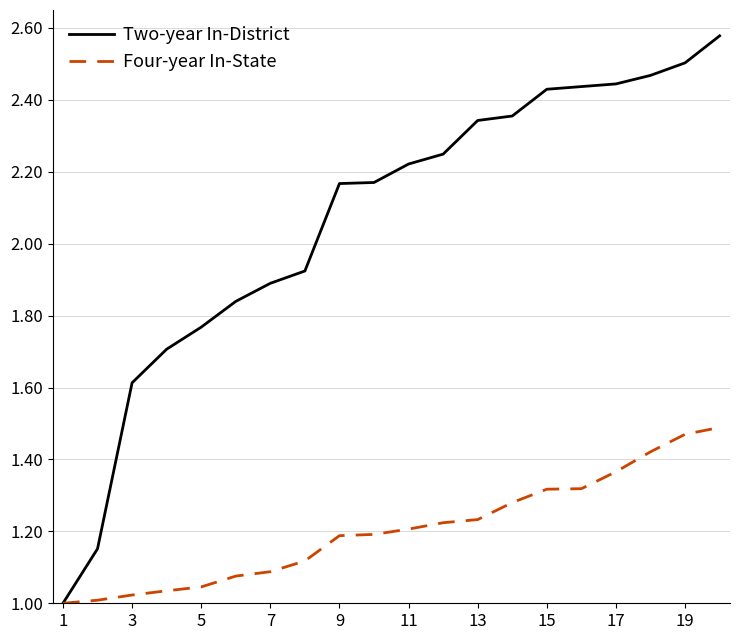

Which series has the largest total across all categories?

Two-year In-District